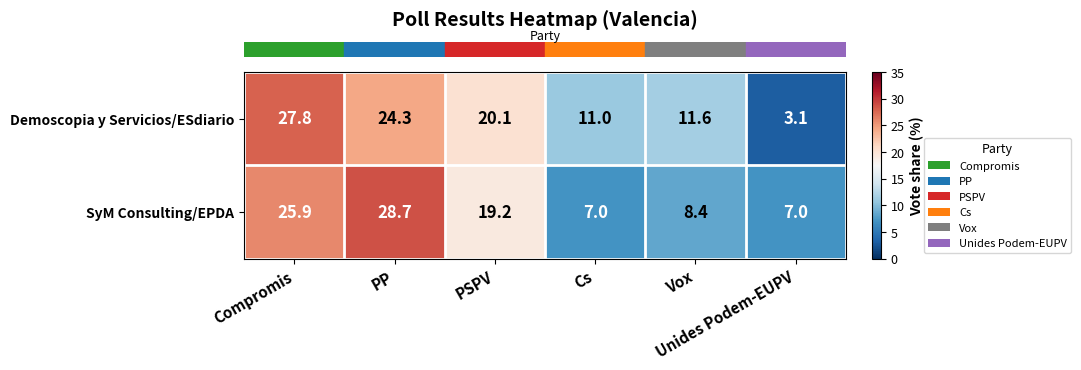

Rank the series by their average value, from lowest to highest.

SyM Consulting/EPDA, Demoscopia y Servicios/ESdiario